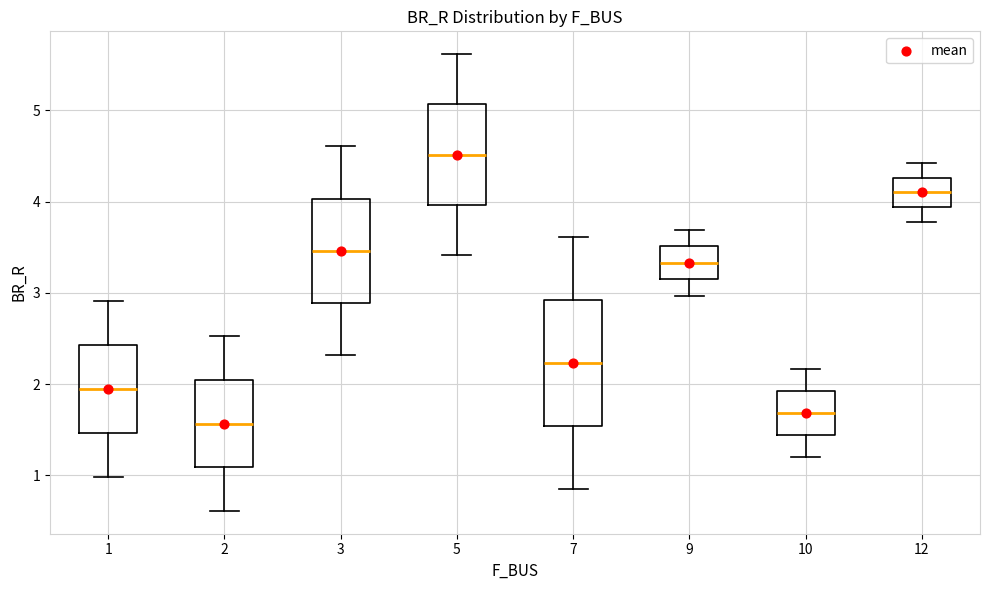

Reading left to right, read every box against the y-axis: the position of its median line, the range the box covers, and the ends of its whiskers. The values are not printed on the chart, so give them approximately, as read against the axis.

1: median 1.9, box 1.5 to 2.4, whiskers 1.0 to 2.9
2: median 1.6, box 1.1 to 2.0, whiskers 0.6 to 2.5
3: median 3.5, box 2.9 to 4.0, whiskers 2.3 to 4.6
5: median 4.5, box 4.0 to 5.1, whiskers 3.4 to 5.6
7: median 2.2, box 1.5 to 2.9, whiskers 0.9 to 3.6
9: median 3.3, box 3.1 to 3.5, whiskers 3.0 to 3.7
10: median 1.7, box 1.4 to 1.9, whiskers 1.2 to 2.2
12: median 4.1, box 3.9 to 4.3, whiskers 3.8 to 4.4